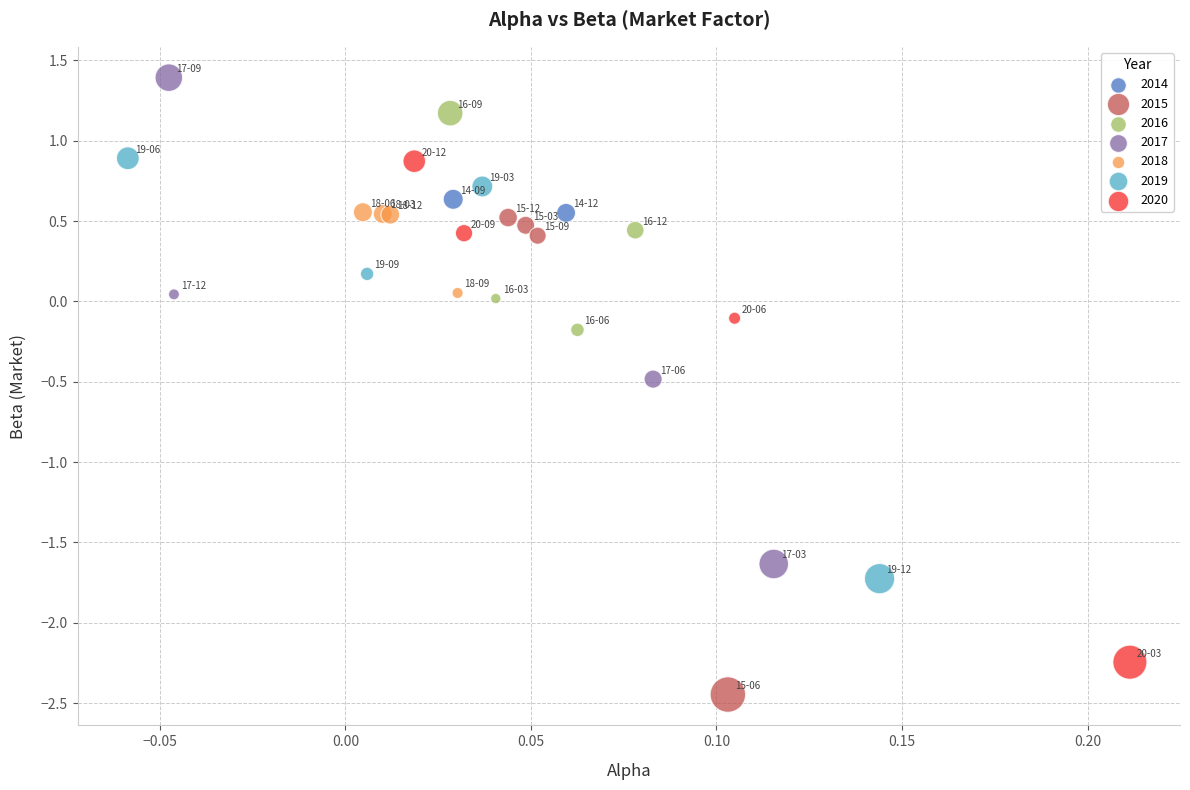

What are all the series names shown in the legend?

2014, 2015, 2016, 2017, 2018, 2019, 2020